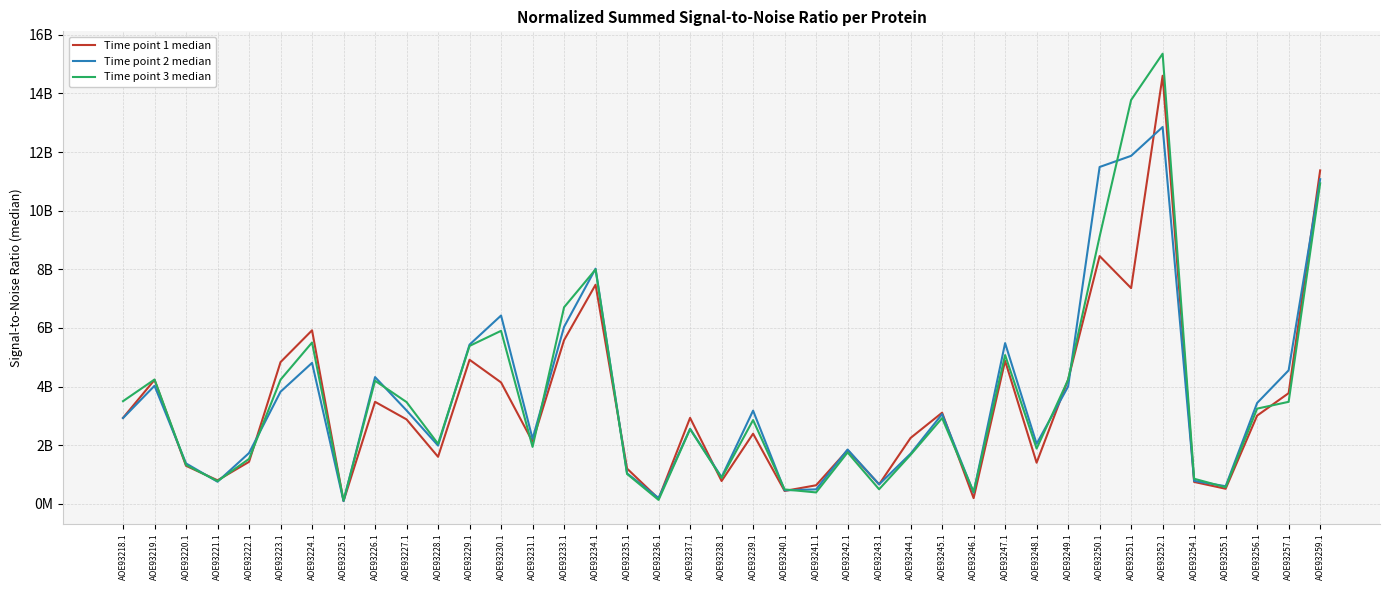

What is the total value across all series at AOE93227.1?

9535816932.5